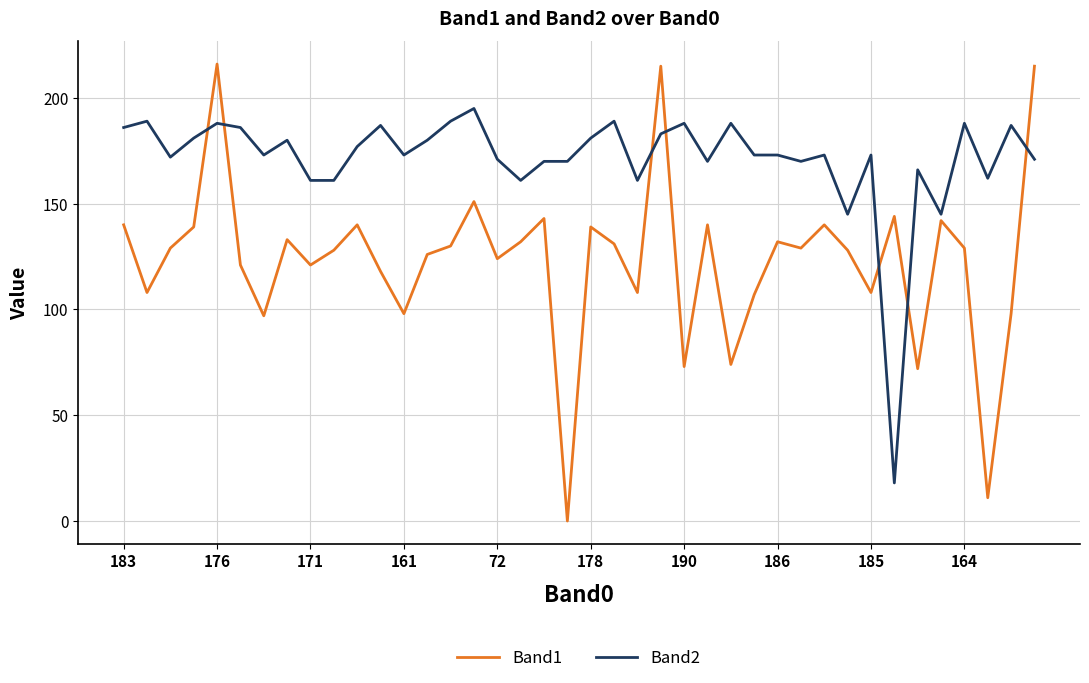

Does the chart have visible grid lines?

Yes